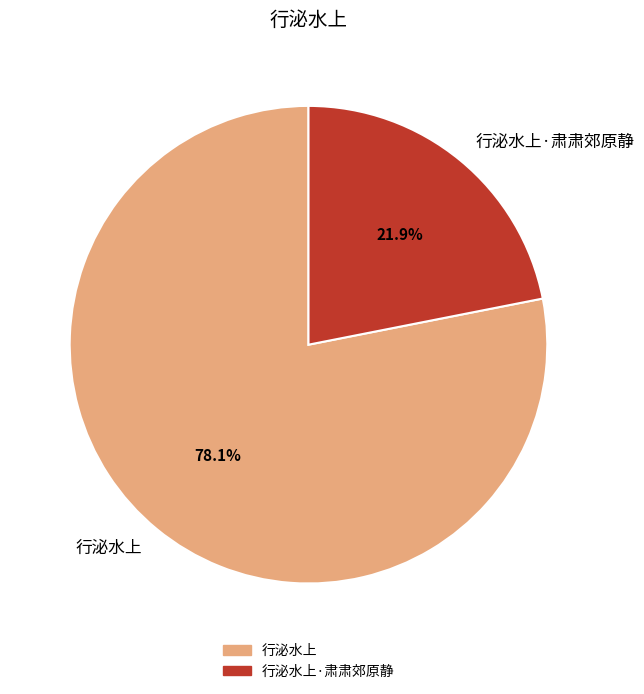

What percentage do 行泌水上·肃肃郊原静 and 行泌水上 together represent?

100.0%